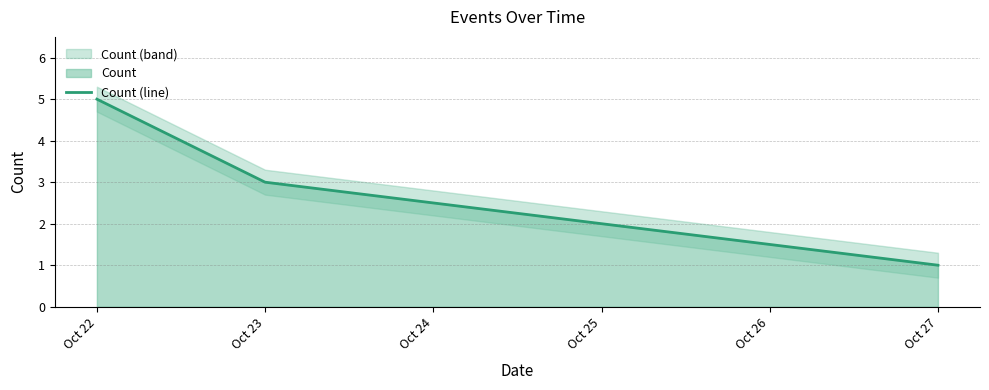

Rank the categories by Count (line) value from lowest to highest.

Oct 27, Oct 23, Oct 22